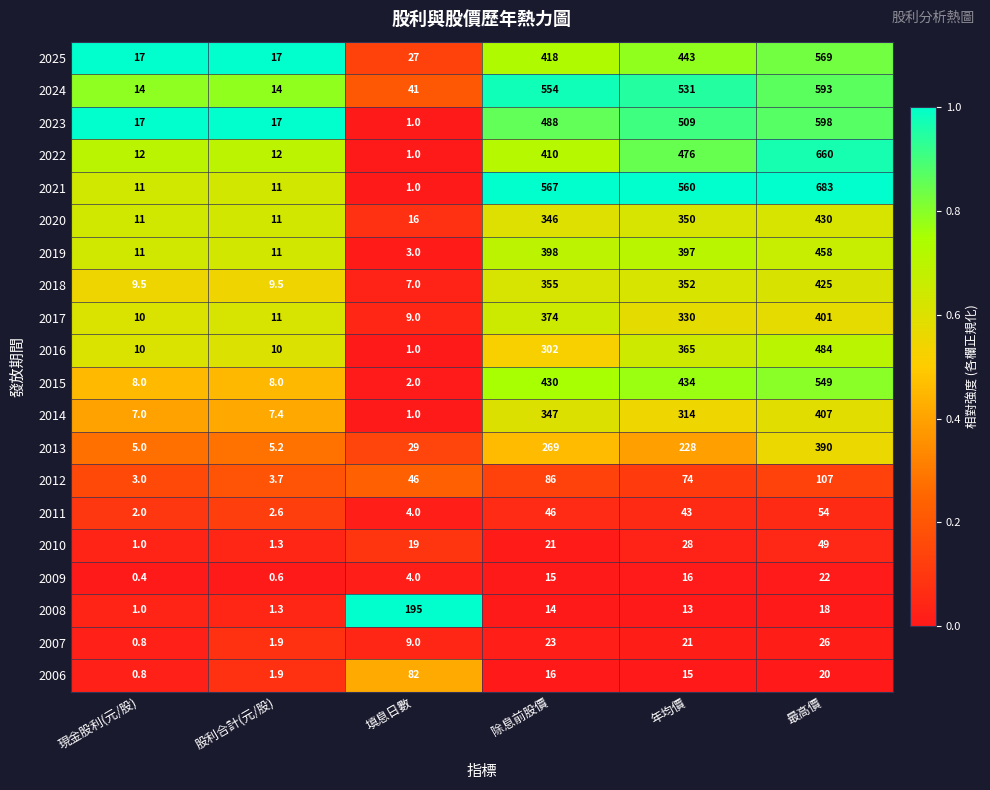

Count the number of categories in the chart.

6